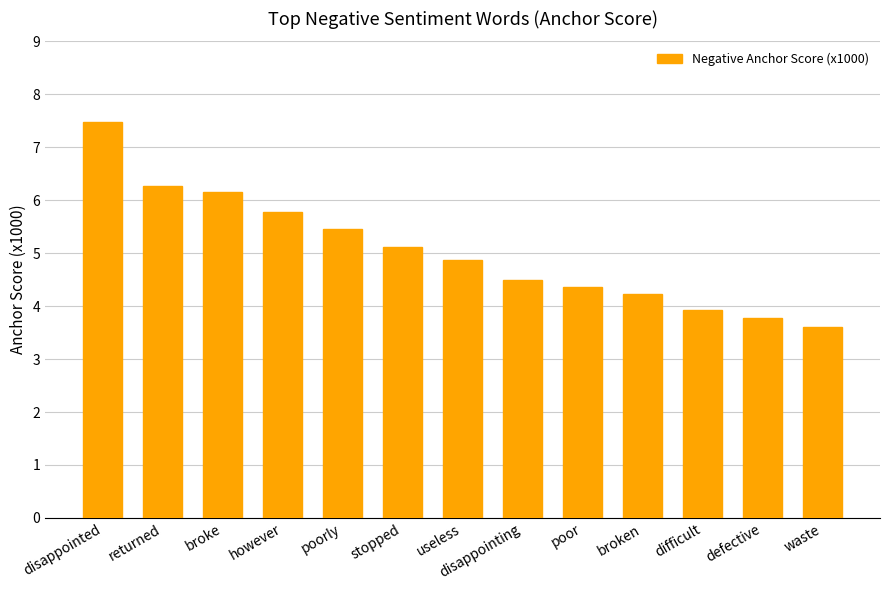

Read the value at broken.

4.2